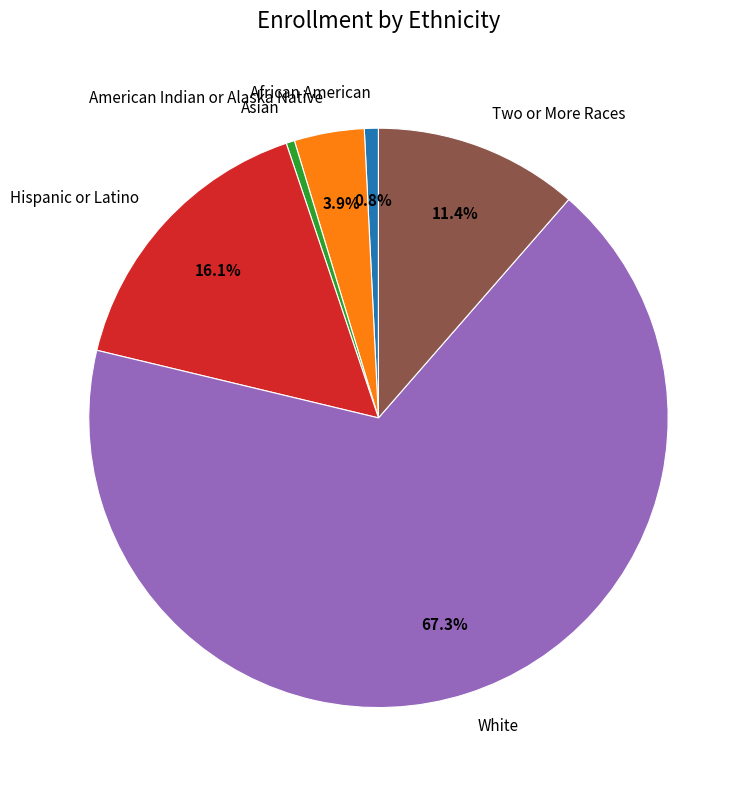

To the nearest percent, what is the average slice percentage?

17%